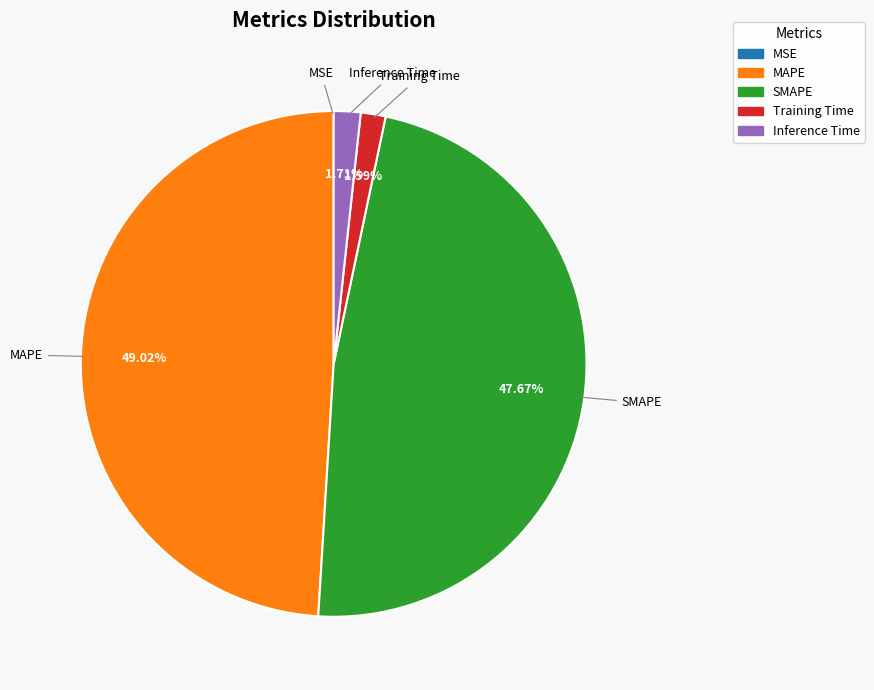

Does SMAPE account for over 50% of the chart?

No